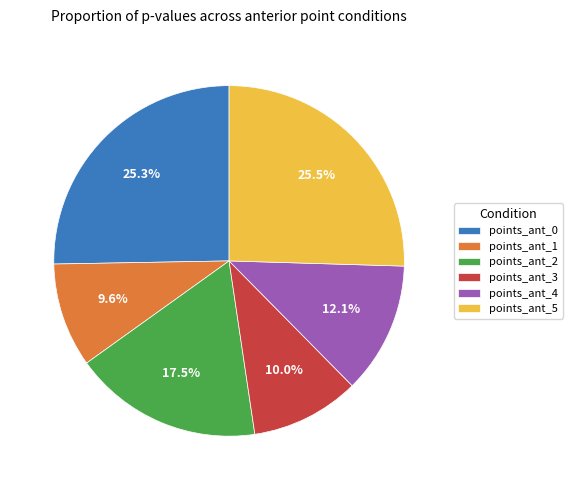

Is the sum of points_ant_5 and points_ant_1 greater than half?

No